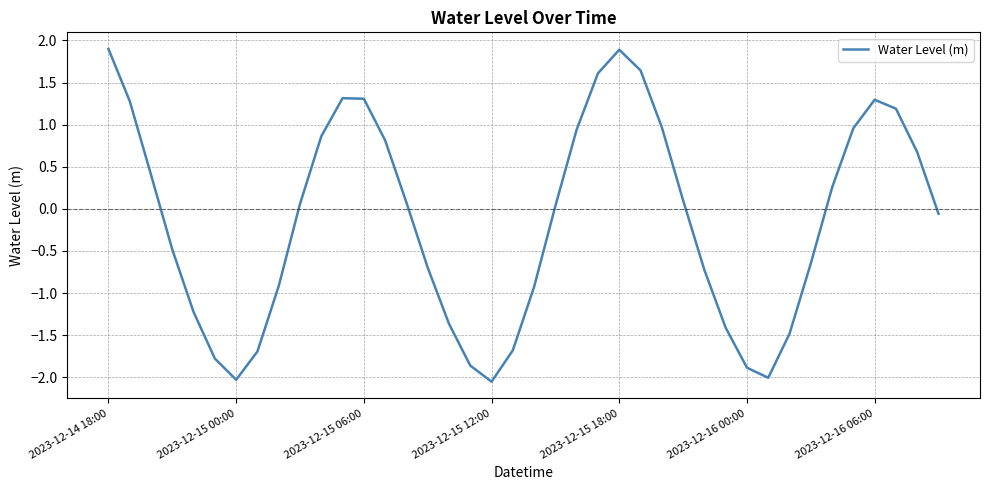

What is the maximum value shown in the chart?

1.9